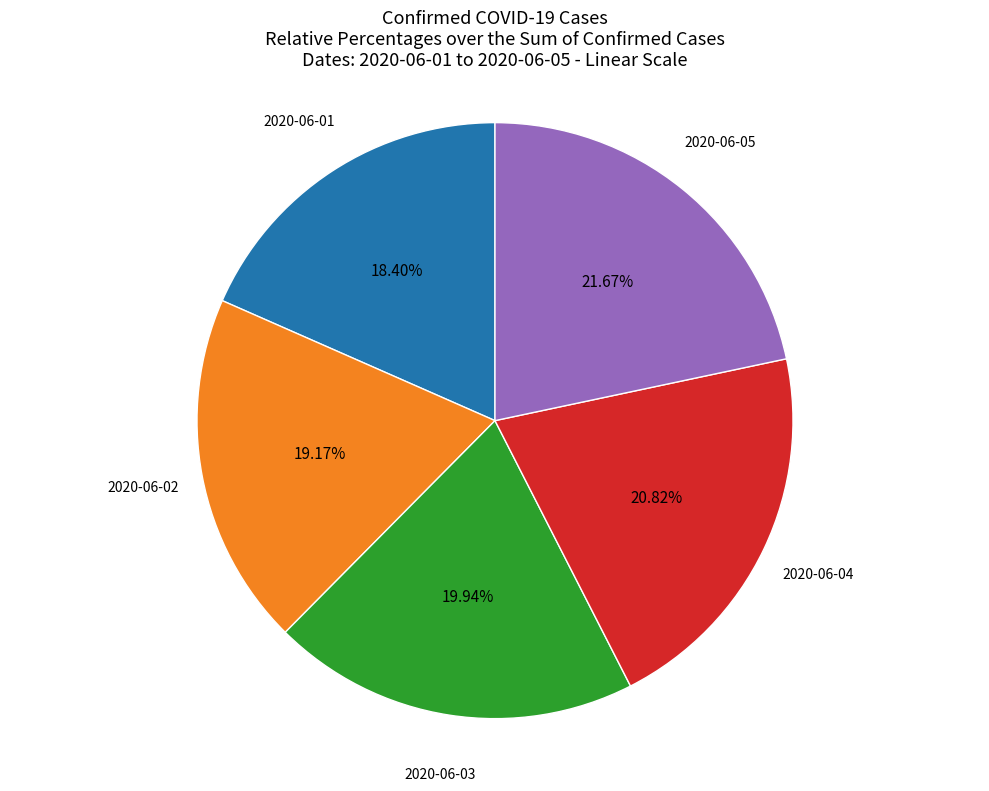

Is there a majority slice in this chart?

No